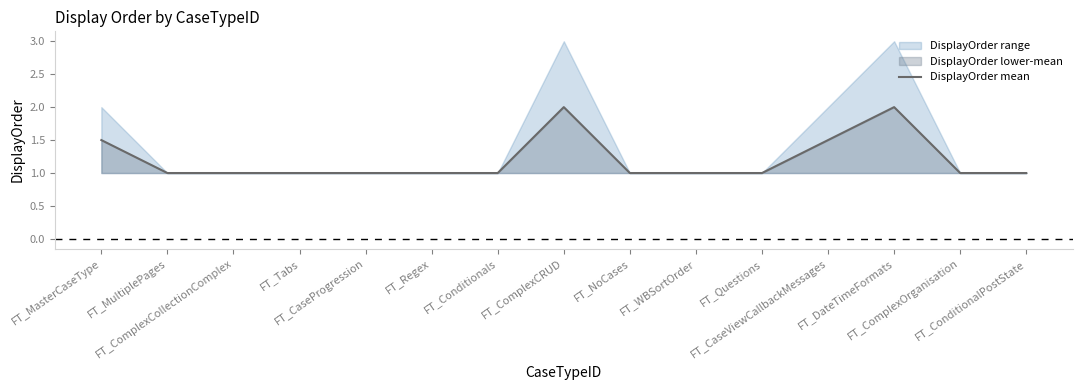

How many points are higher than both their immediate neighbors (excluding endpoints)?

2